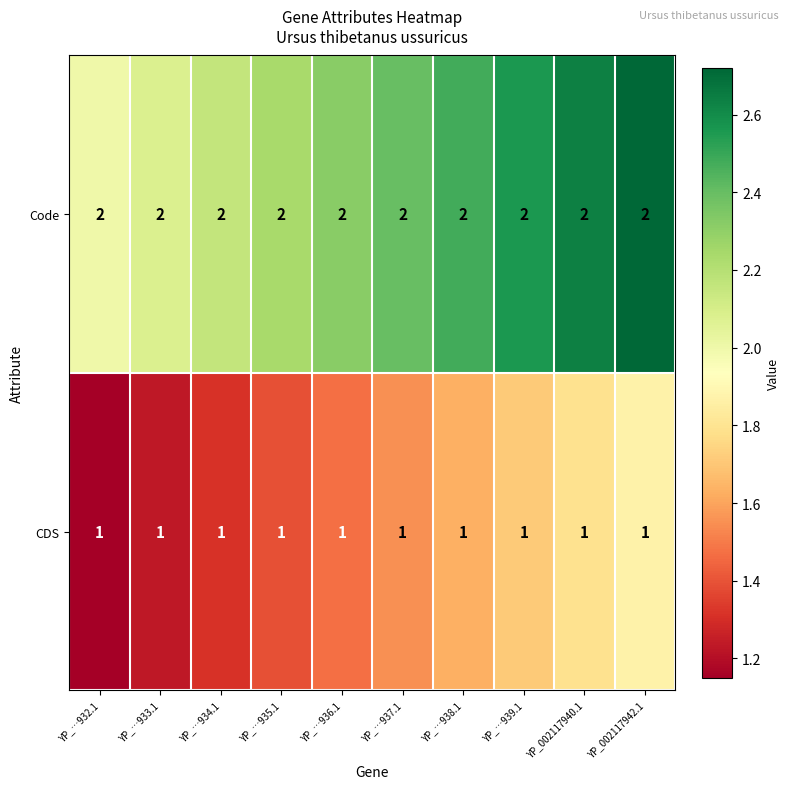

What is the sum of all CDS values?

10